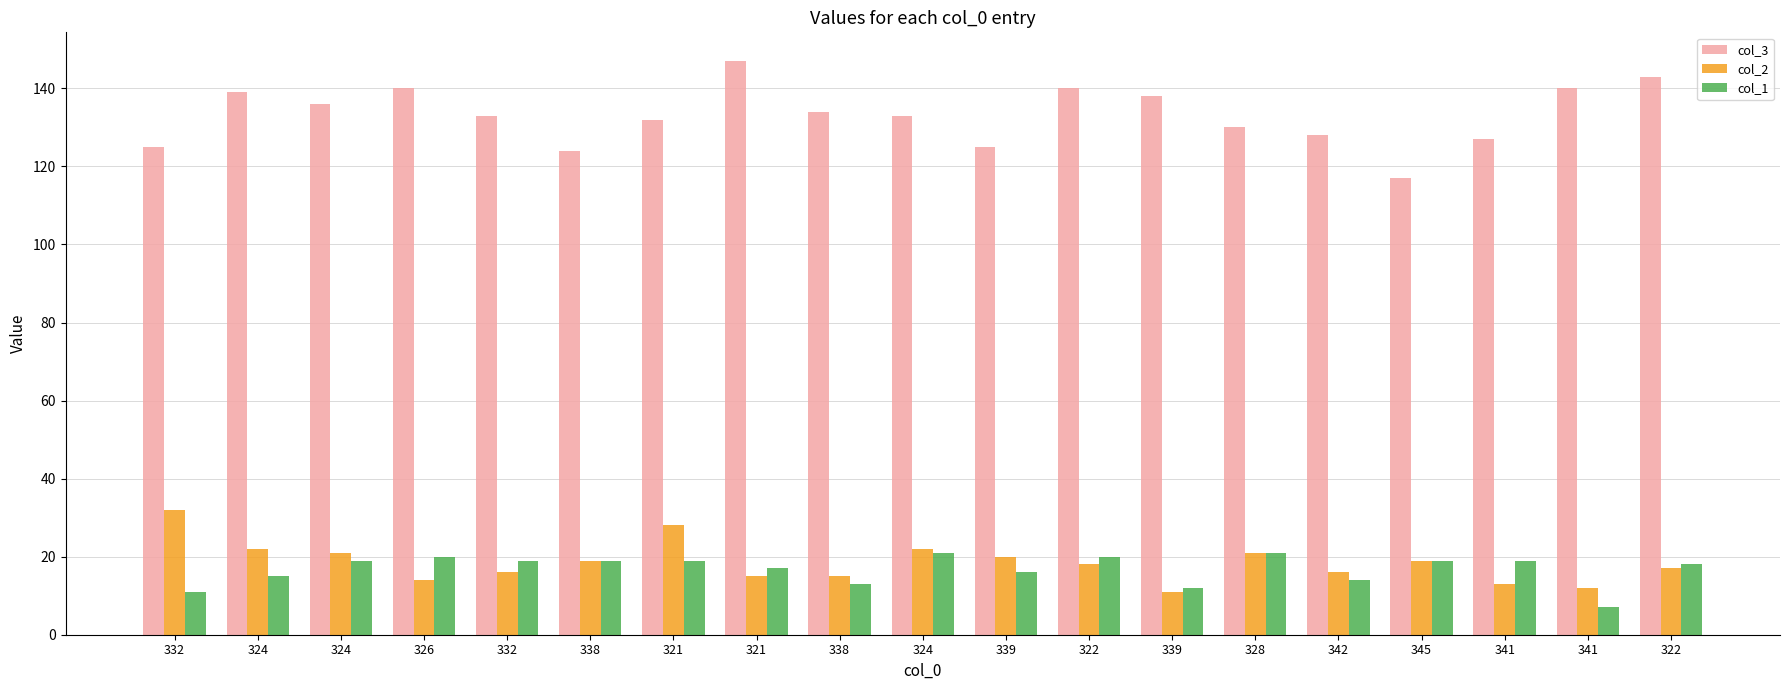

At which category is the sum across all series the highest?

321